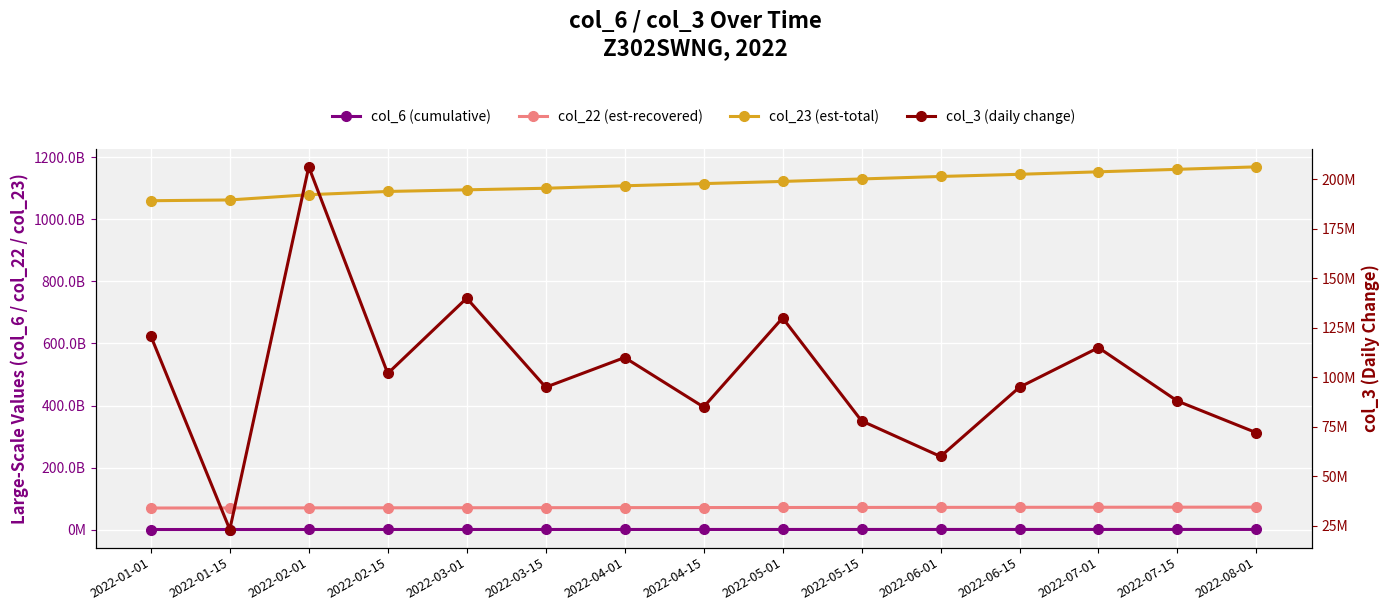

What are all the series names shown in the legend?

col_6 (cumulative), col_22 (est-recovered), col_23 (est-total), col_3 (daily change)